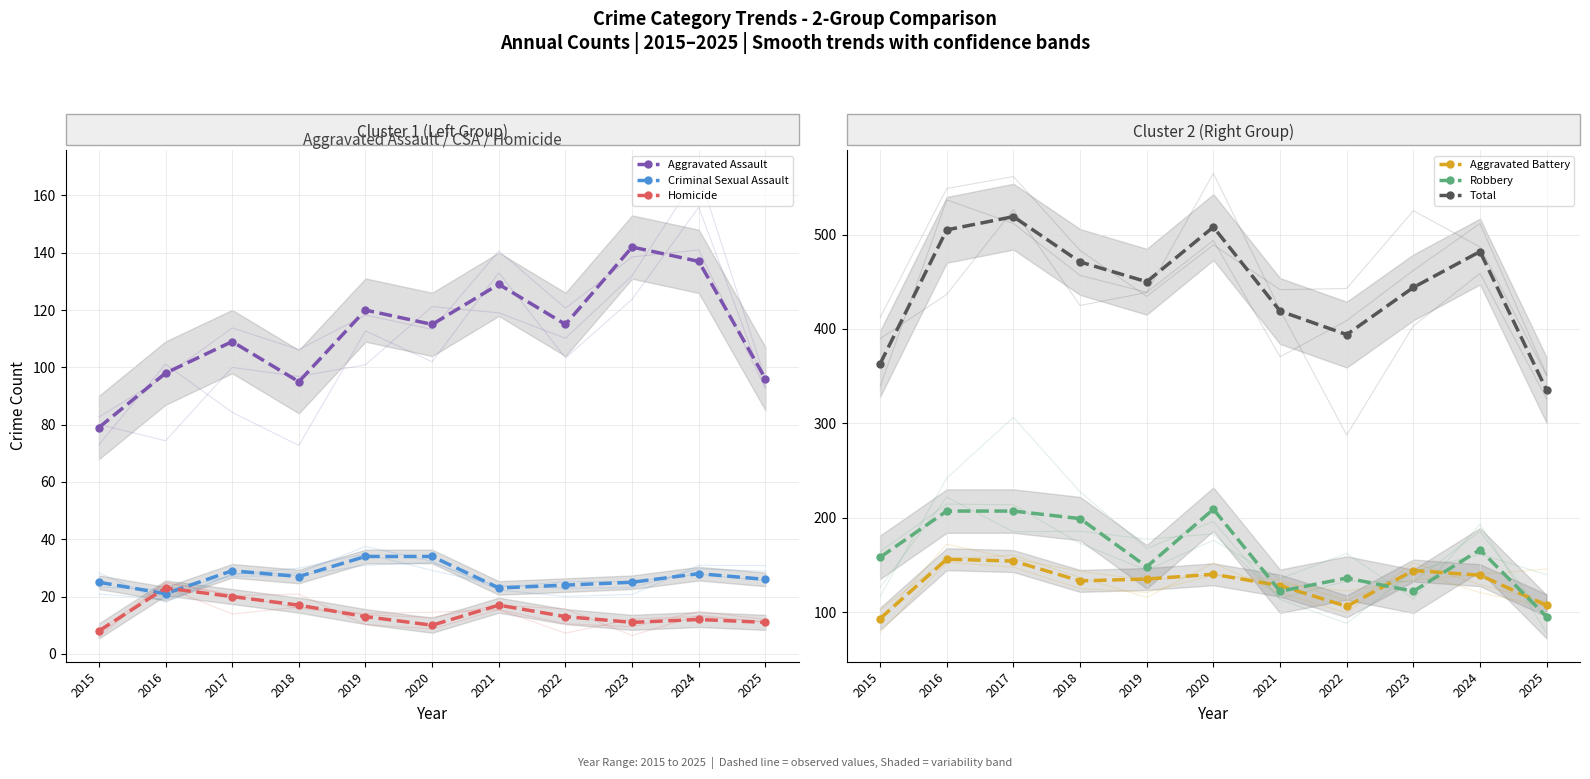

At which category is the sum across all series the highest?

2017